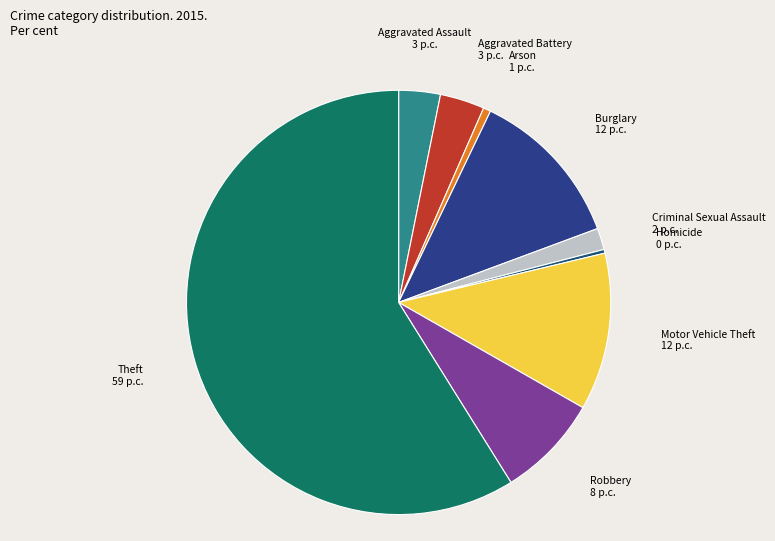

How many slices are in this pie chart?

9